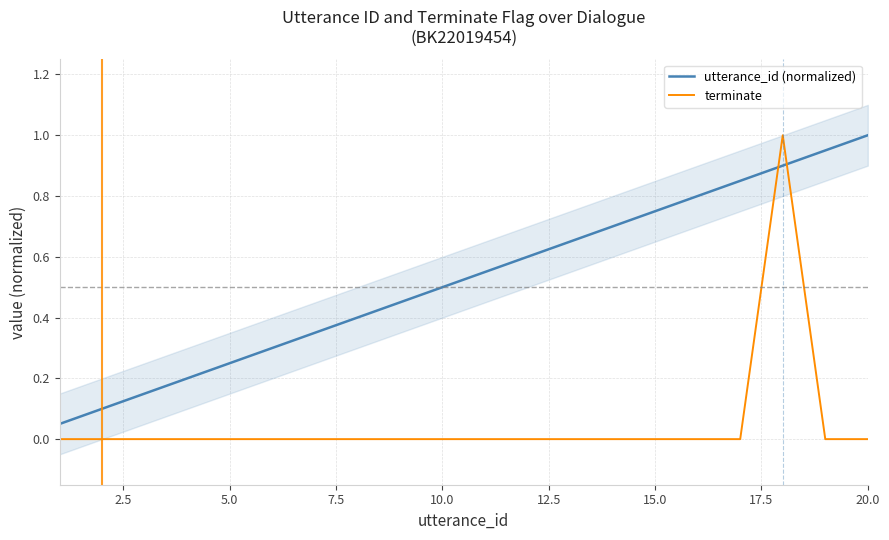

How many times do utterance_id (normalized) and terminate cross each other?

2